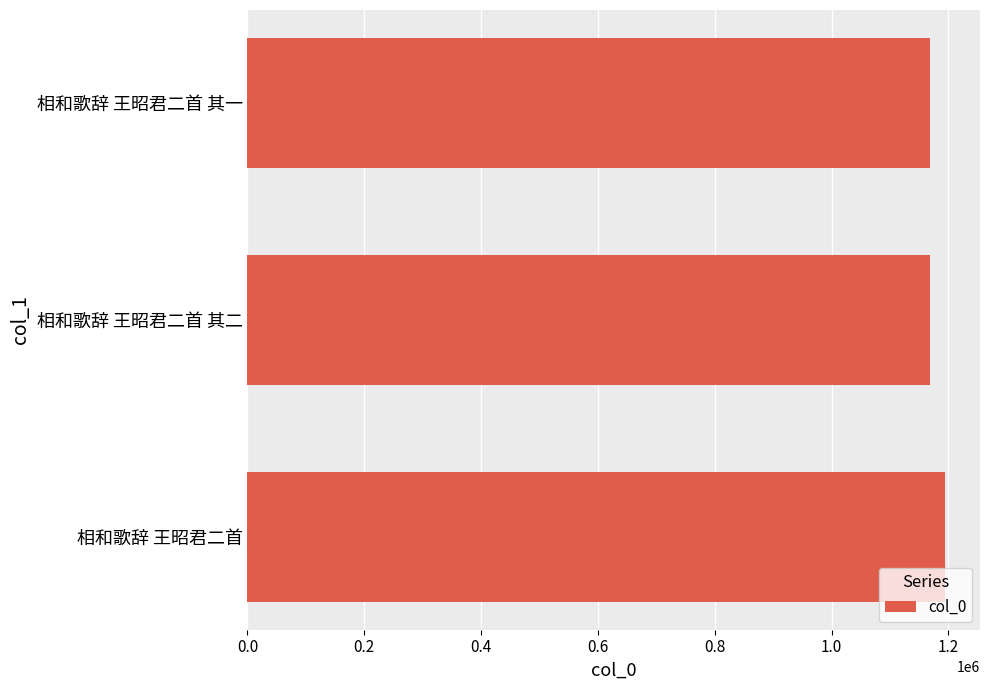

True or false: the data shows 248540 at 相和歌辞 王昭君二首.

False